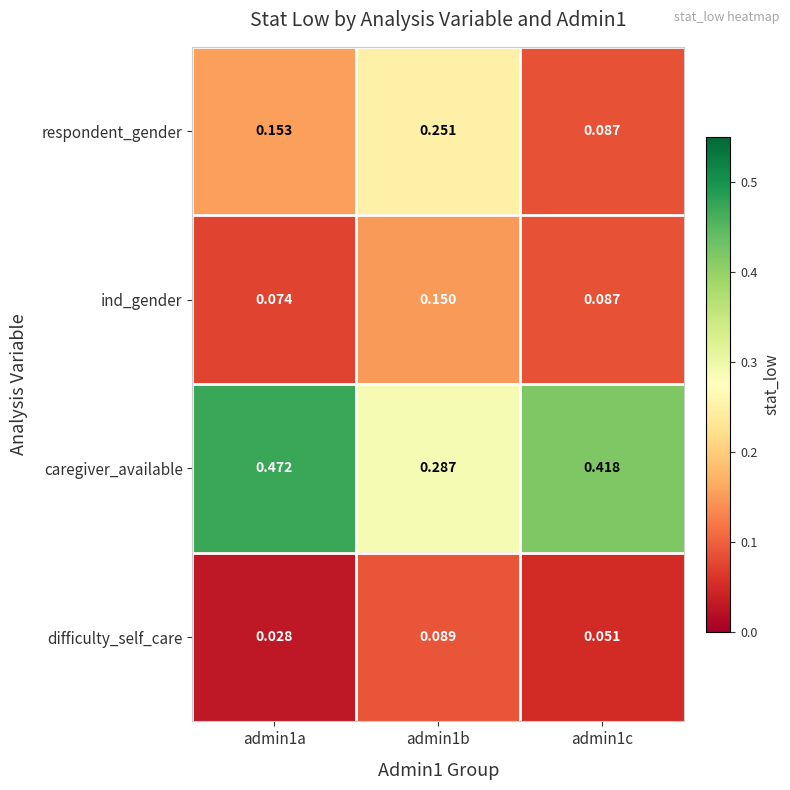

Which series has the largest total across all categories?

caregiver_available